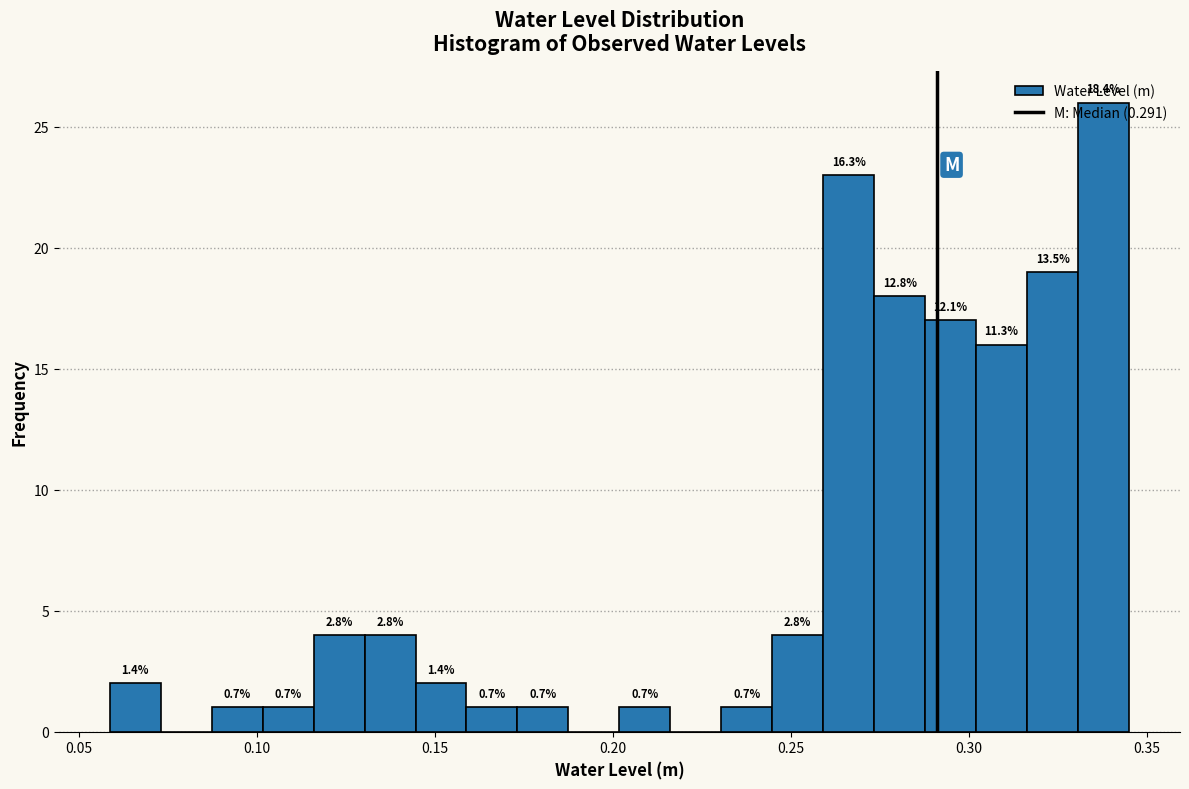

Around what value on the x-axis is the tallest bar? Give the approximate position of its centre, as read against the axis.

0.340